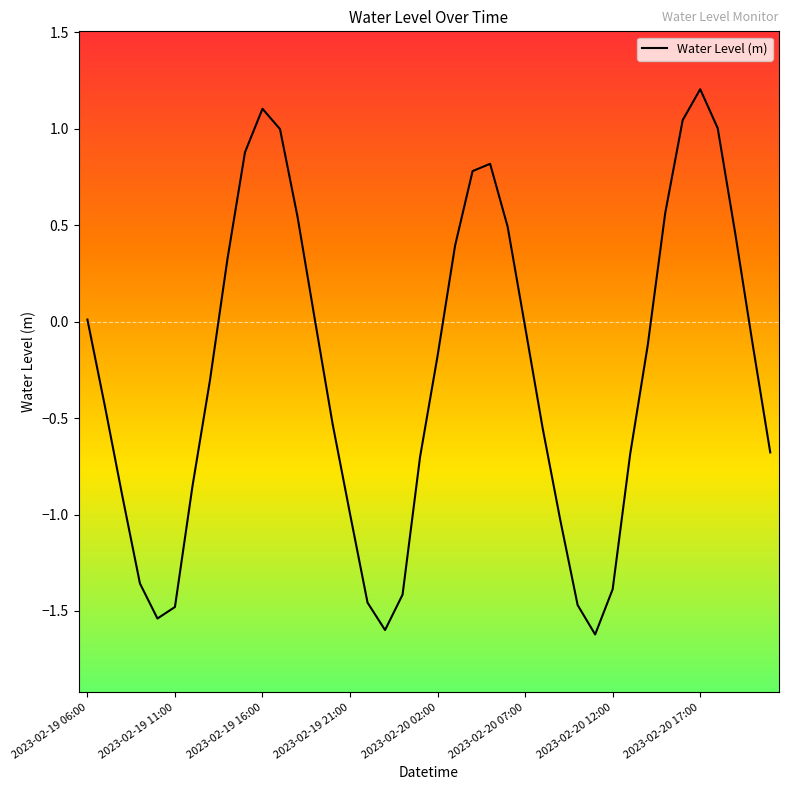

What is the minimum value shown in the chart?

-1.6